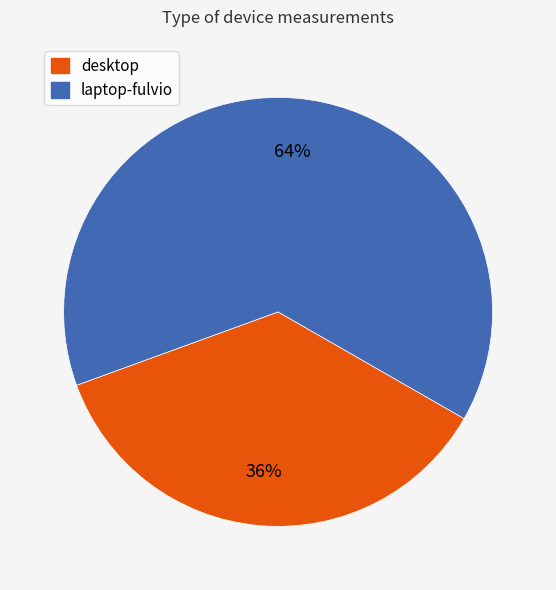

Which has a higher value, desktop or laptop-fulvio?

laptop-fulvio